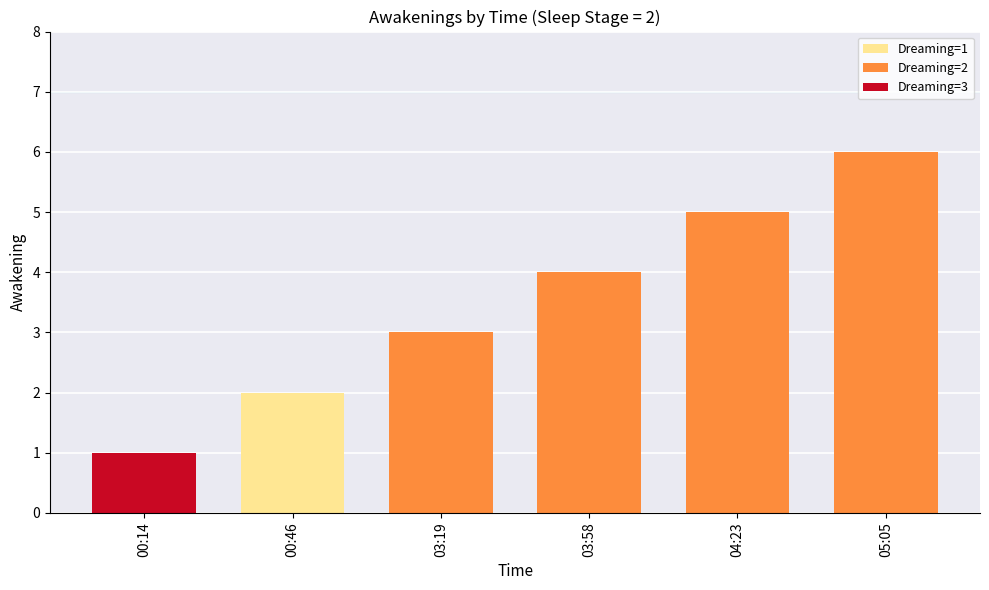

How many bars are there in total?

6